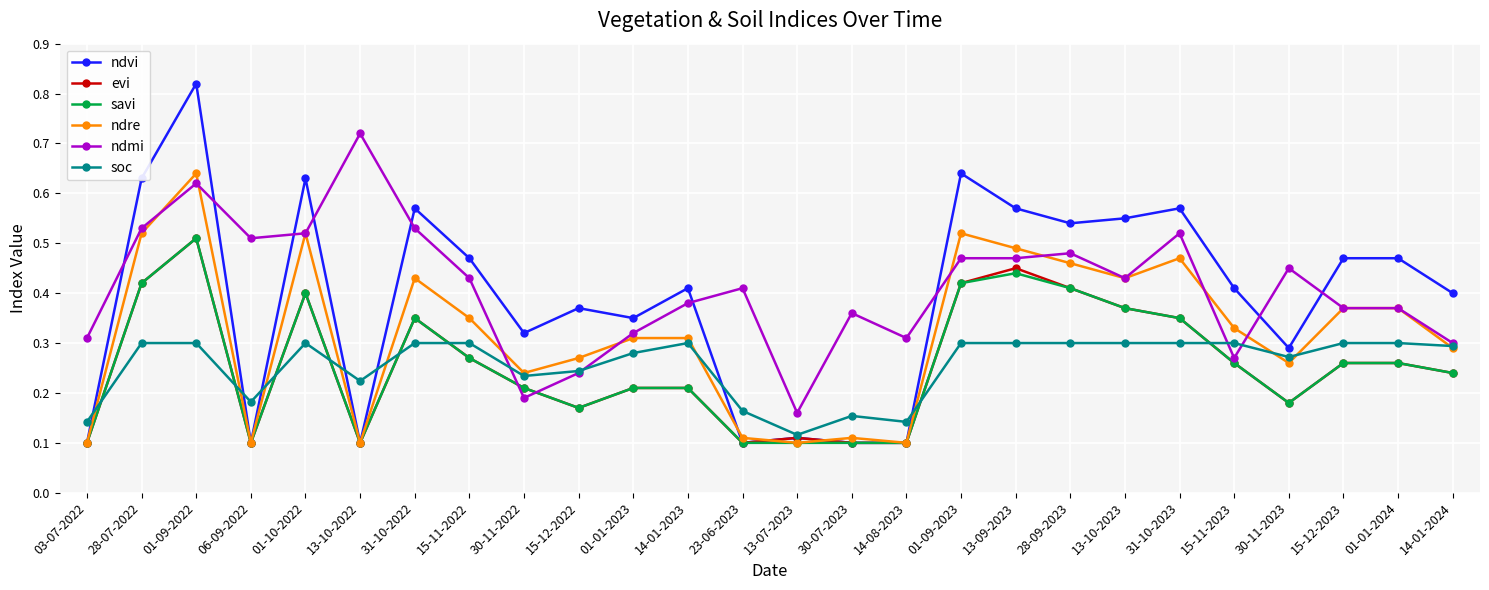

What position from the left is 15-11-2022?

8